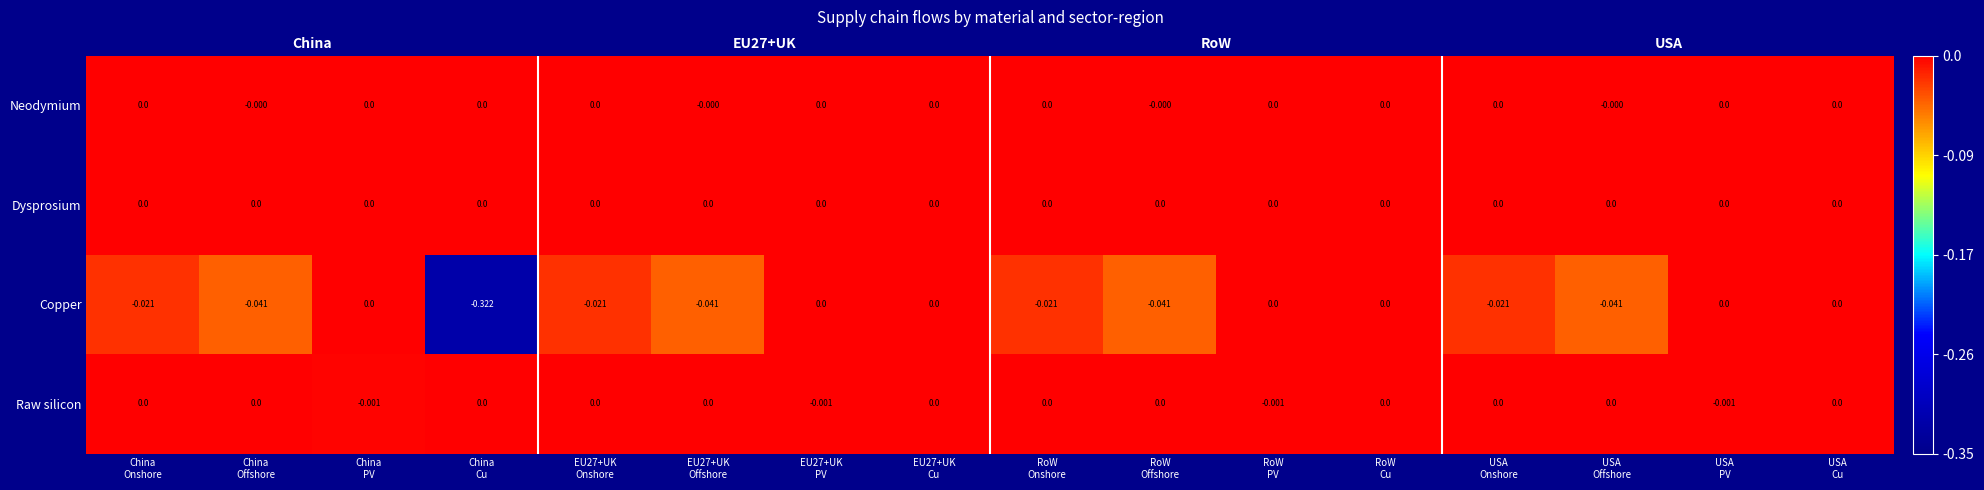

List the series in order of their peak value, lowest first.

Neodymium, Dysprosium, Copper, Raw silicon